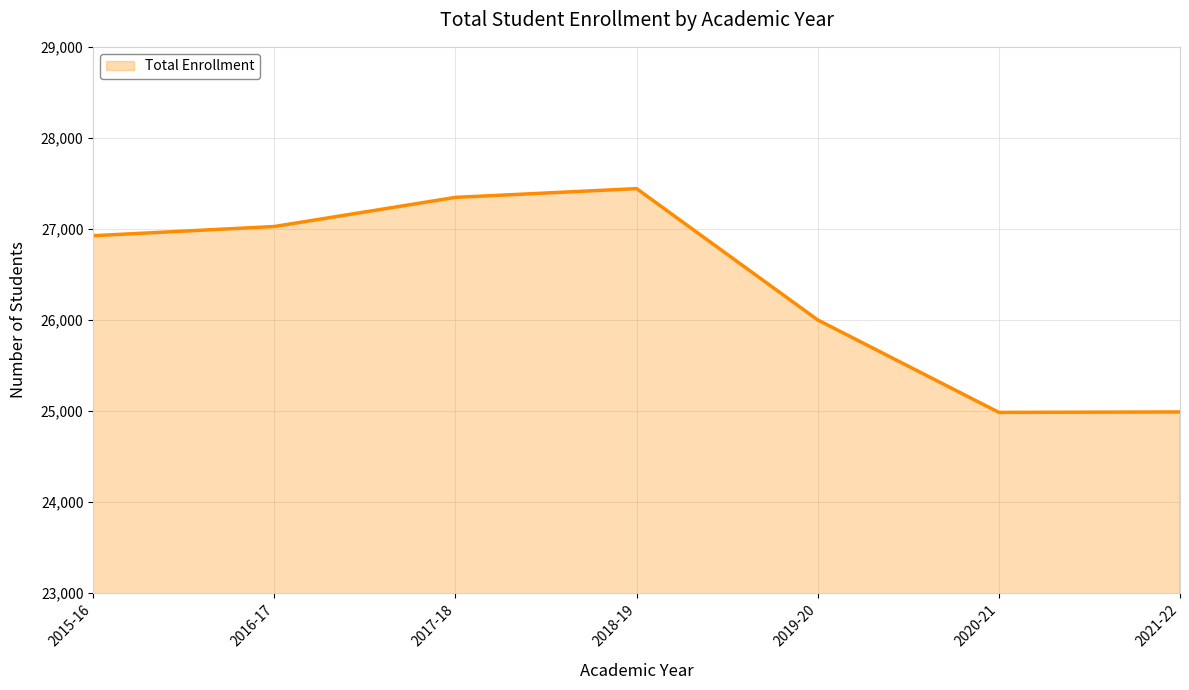

The value at 2017-18 is 27347. True or false?

True